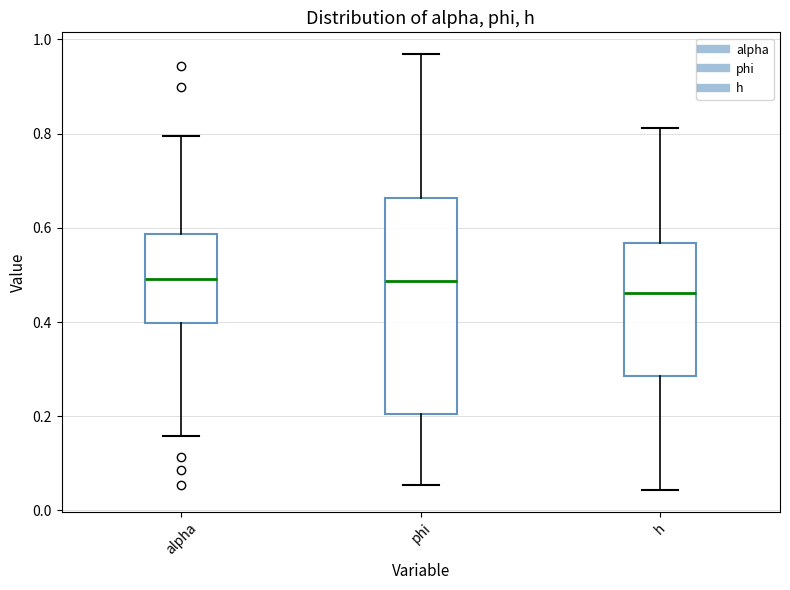

Which box is the tallest, from its lower edge to its upper edge?

phi